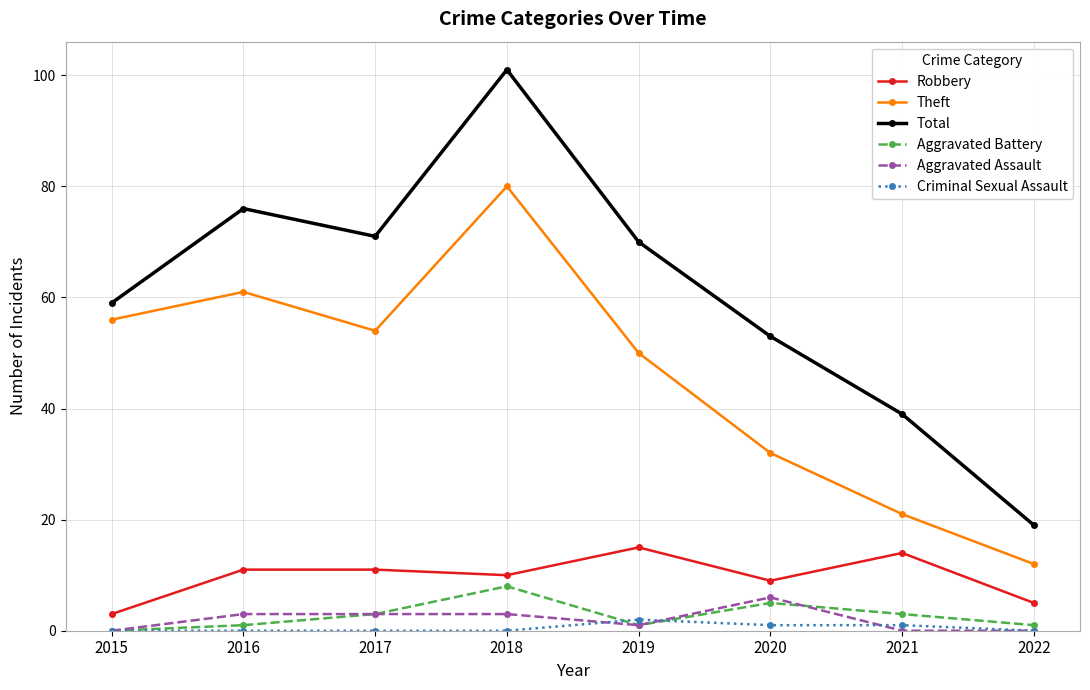

What is the maximum value for Aggravated Battery?

8